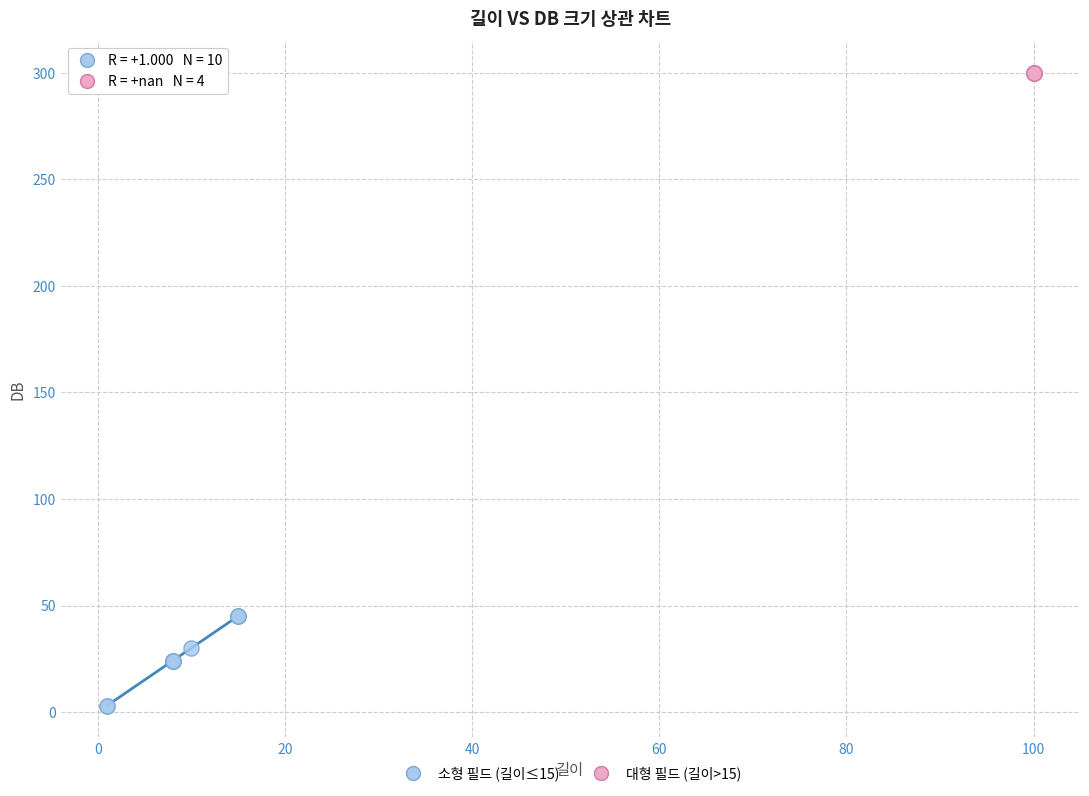

Which series reaches the maximum Y coordinate?

대형 필드 (길이>15)